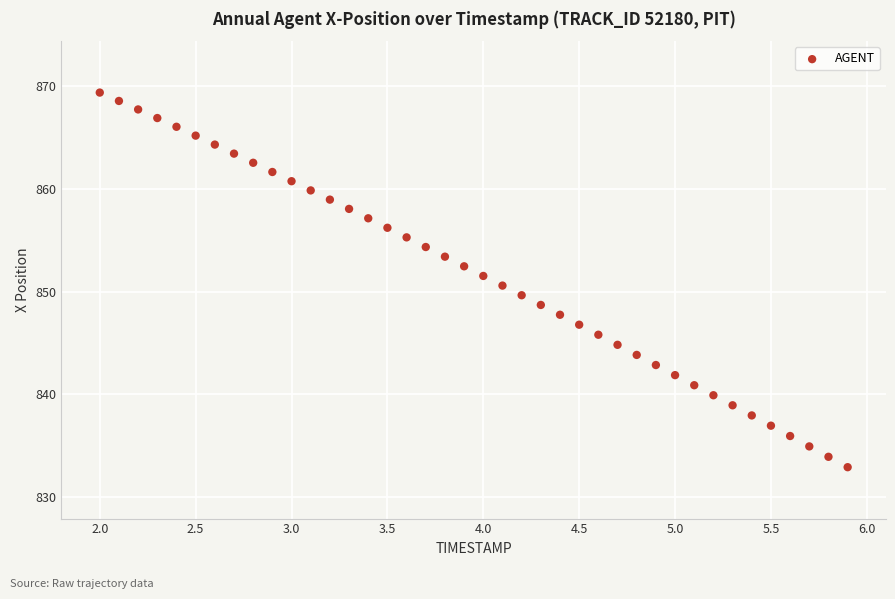

What is the range of Y values (max minus min)?

36.4